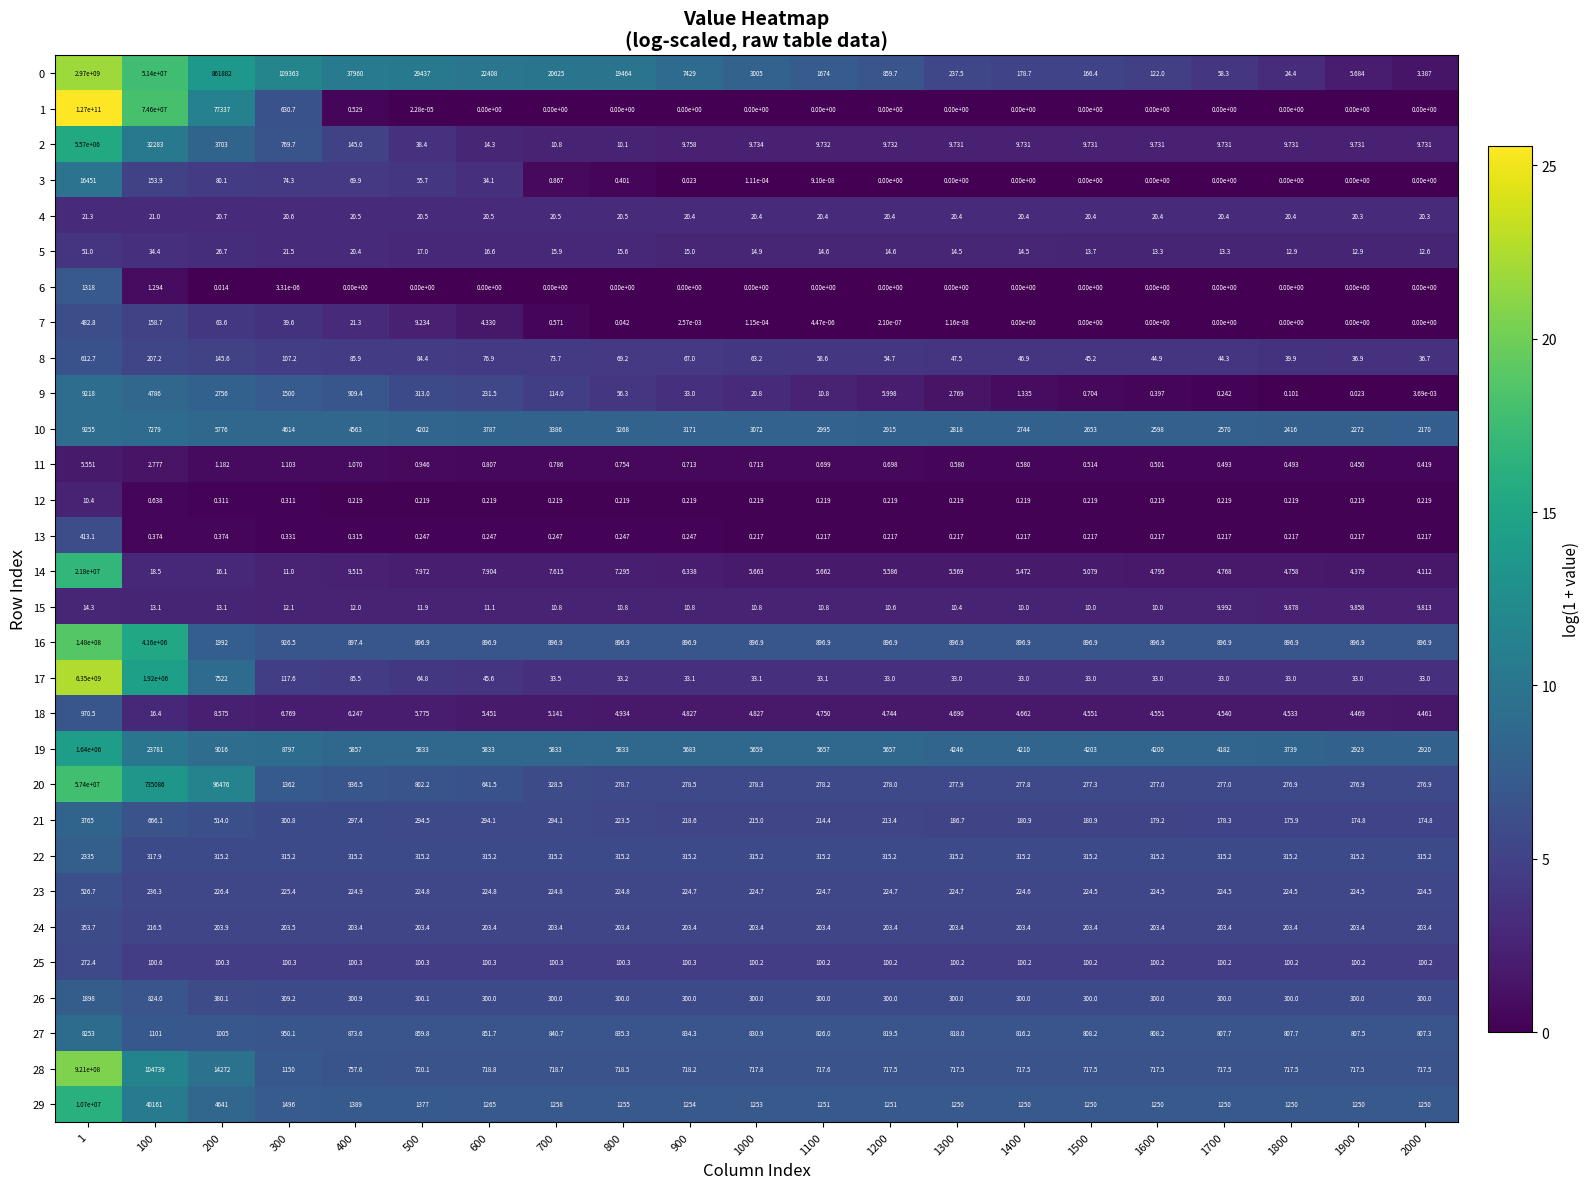

Rank the series by their maximum value, from lowest to highest.

11, 12, 15, 4, 5, 25, 24, 13, 7, 23, 8, 18, 6, 26, 22, 21, 27, 9, 10, 3, 19, 2, 29, 14, 20, 16, 28, 0, 17, 1